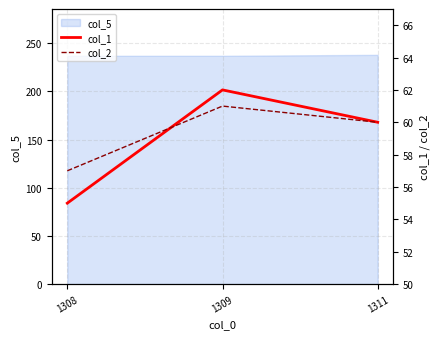

Which series has the widest spread of values?

col_1